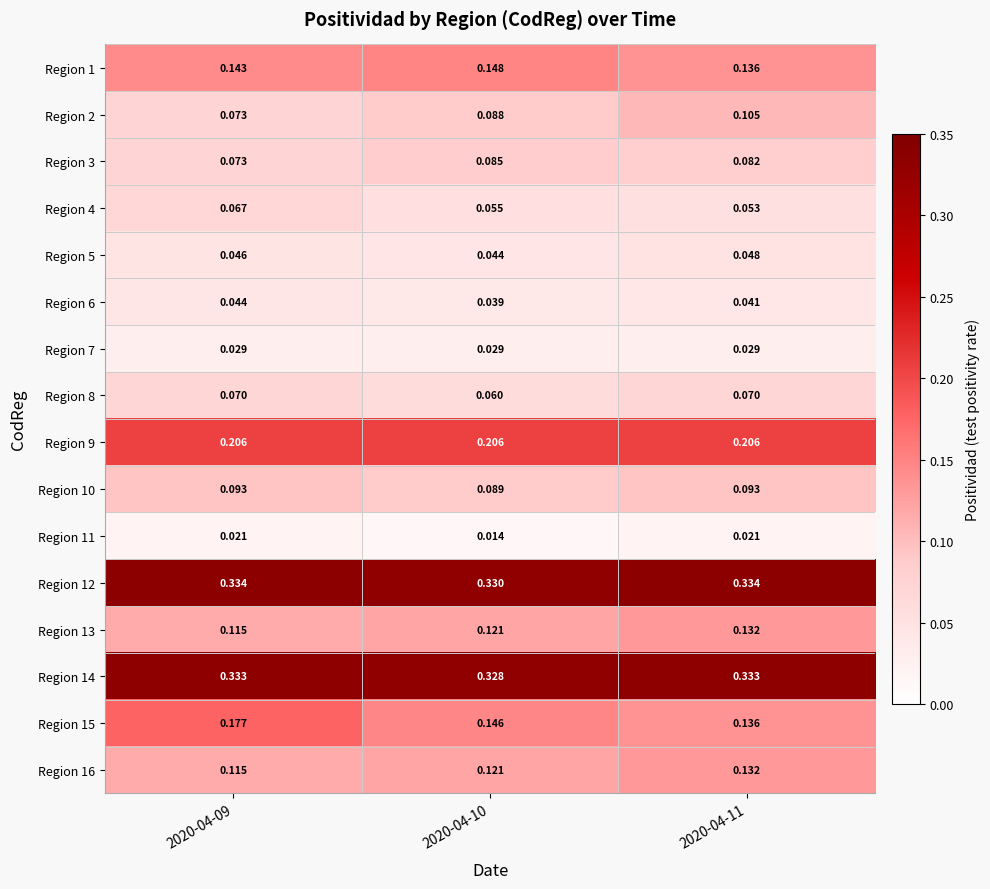

Is the value of Region 13 at 2020-04-11 greater than the value of Region 12 at 2020-04-11?

No